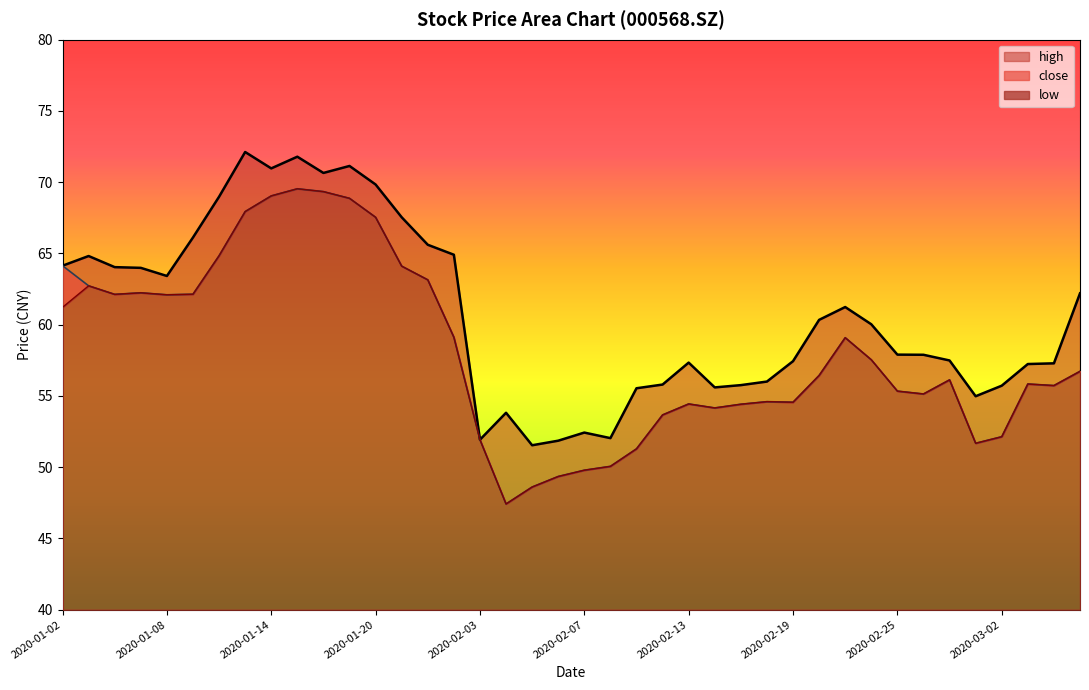

Reading right to left, extract all data points from this chart.

high: 62.2	57.3	57.2	55.7	55.0	57.5	57.9	57.9	60.0	61.2	60.3	57.4	56.0	55.8	55.6	57.3	55.8	55.5	52.0	52.4	51.9	51.5	53.8	51.9	64.9	65.6	67.5	69.8	71.1	70.7	71.8	71.0	72.1	69.0	66.1	63.4	64.0	64.0	64.8	64.1
close: 56.7	55.7	55.8	52.1	51.7	56.1	55.1	55.3	57.5	59.1	56.4	54.6	54.6	54.4	54.2	54.4	53.7	51.3	50.1	49.8	49.4	48.6	47.4	51.9	59.1	63.1	64.1	67.5	68.9	69.3	69.5	69.0	67.9	64.8	62.1	62.1	62.2	62.1	62.7	64.1
low: 56.7	55.7	55.8	52.1	51.7	56.1	55.1	55.3	57.5	59.1	56.4	54.6	54.6	54.4	54.2	54.4	53.7	51.3	50.1	49.8	49.4	48.6	47.4	51.9	59.1	63.1	64.1	67.5	68.9	69.3	69.5	69.0	67.9	64.8	62.1	62.1	62.2	62.1	62.7	61.2